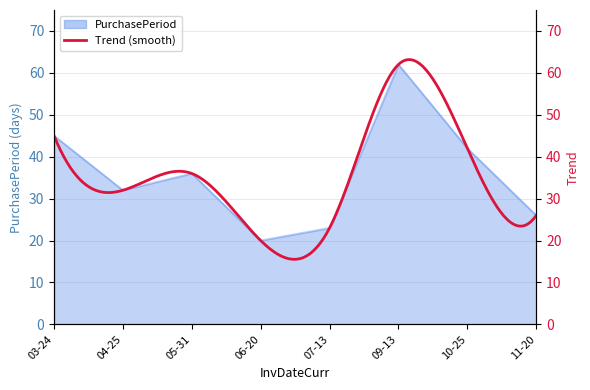

What is the label of the 4th point from the right?

07-13